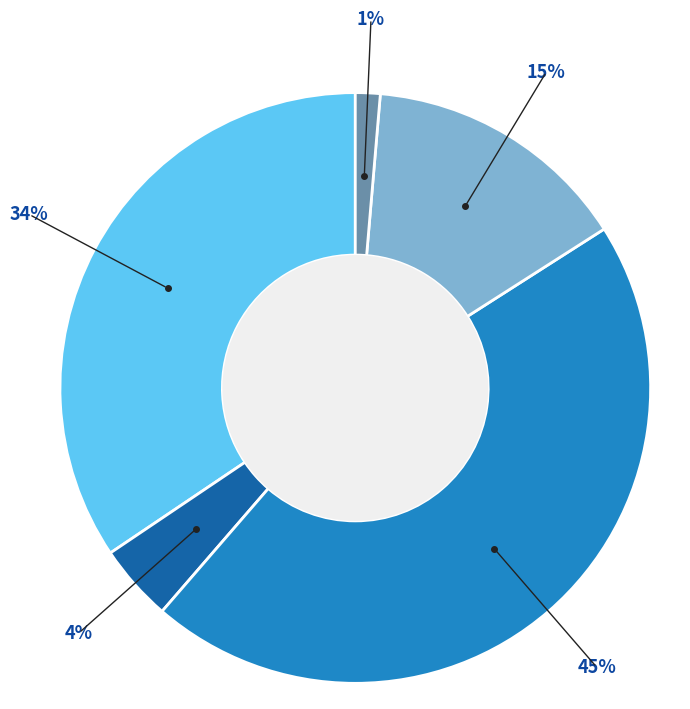

How many segments does this pie chart have?

5